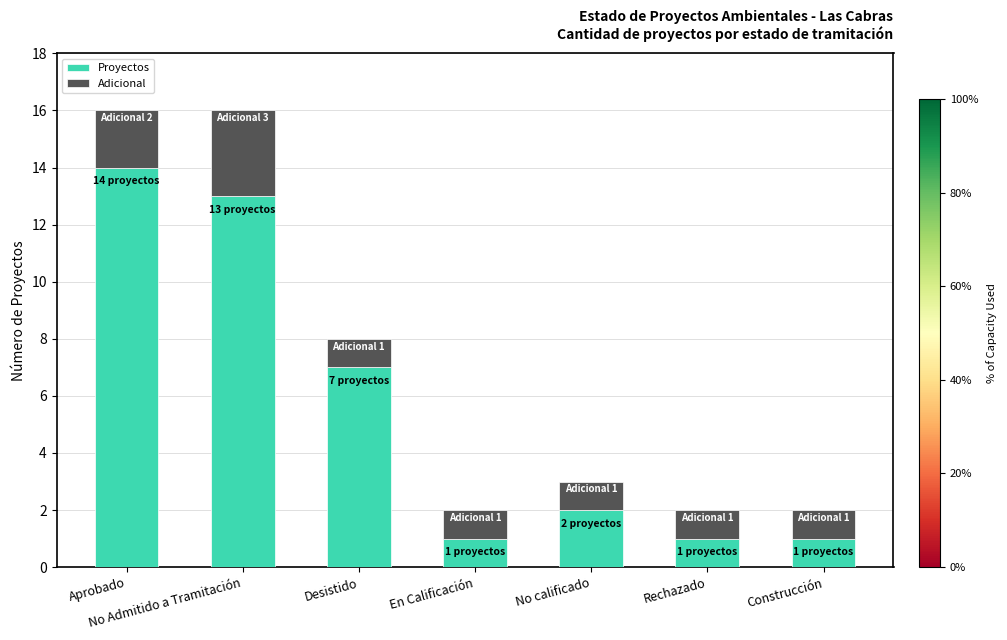

What is the maximum value for Proyectos?

14